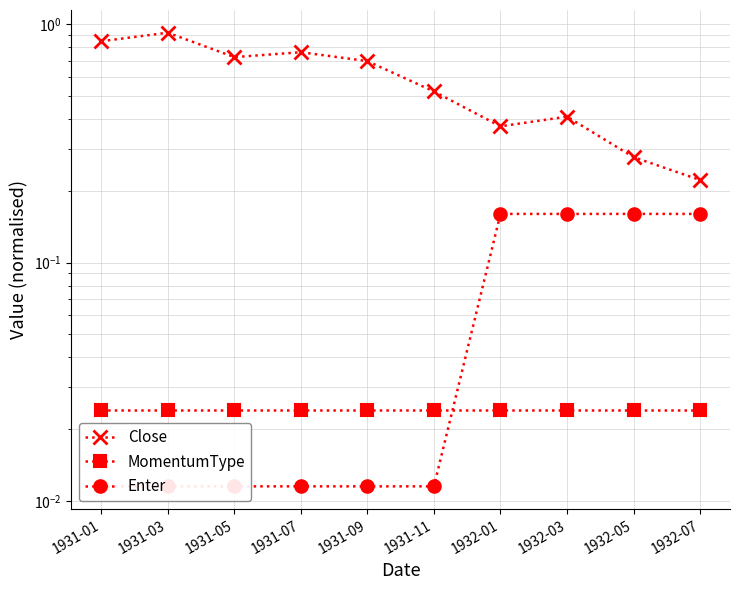

What is the difference between the highest and lowest values at 1932-07?

0.2